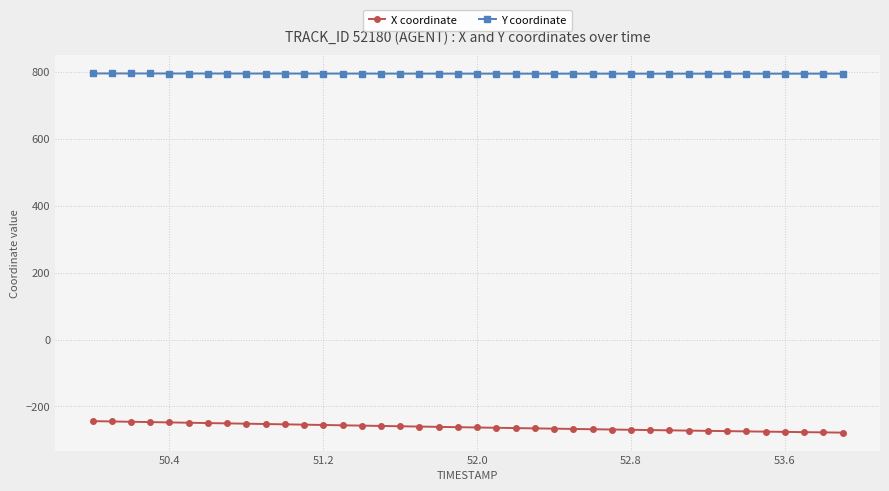

Which series has the largest total across all categories?

Y coordinate